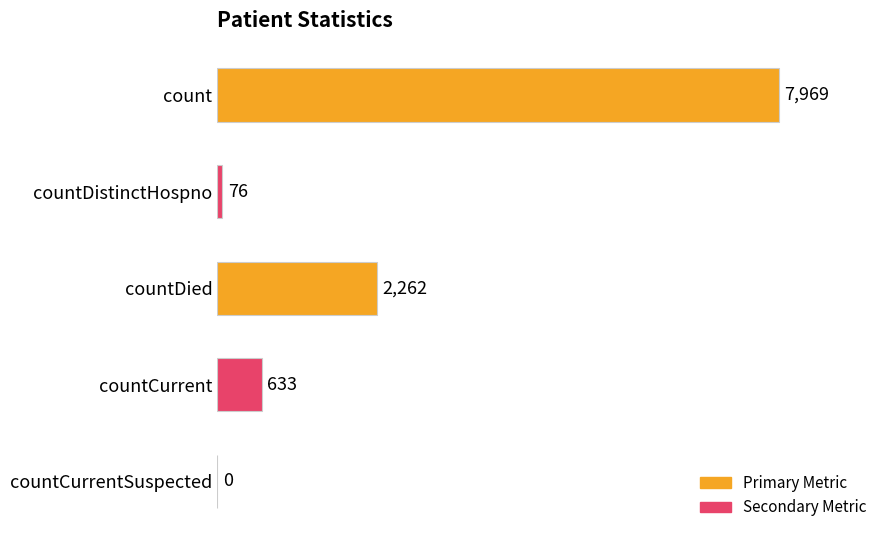

What is the sum of all values?

10940